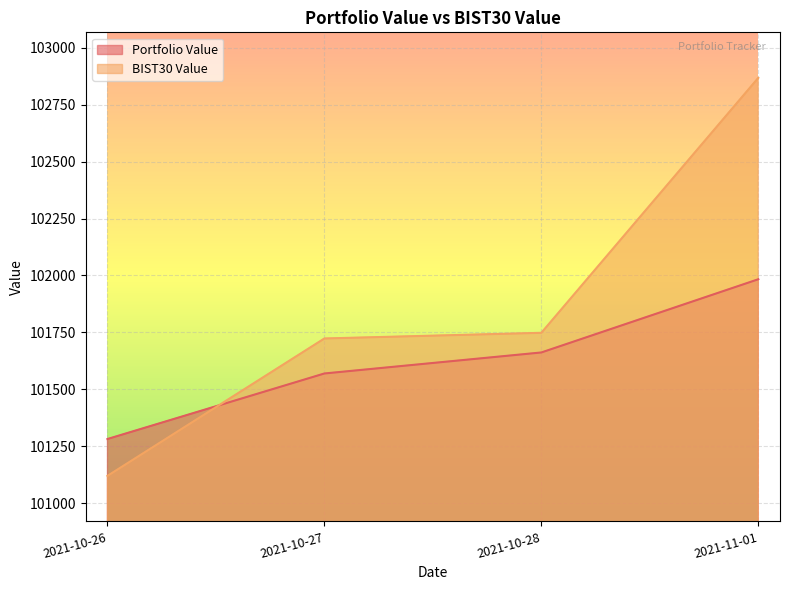

At which label does Portfolio Value reach its minimum?

2021-10-26